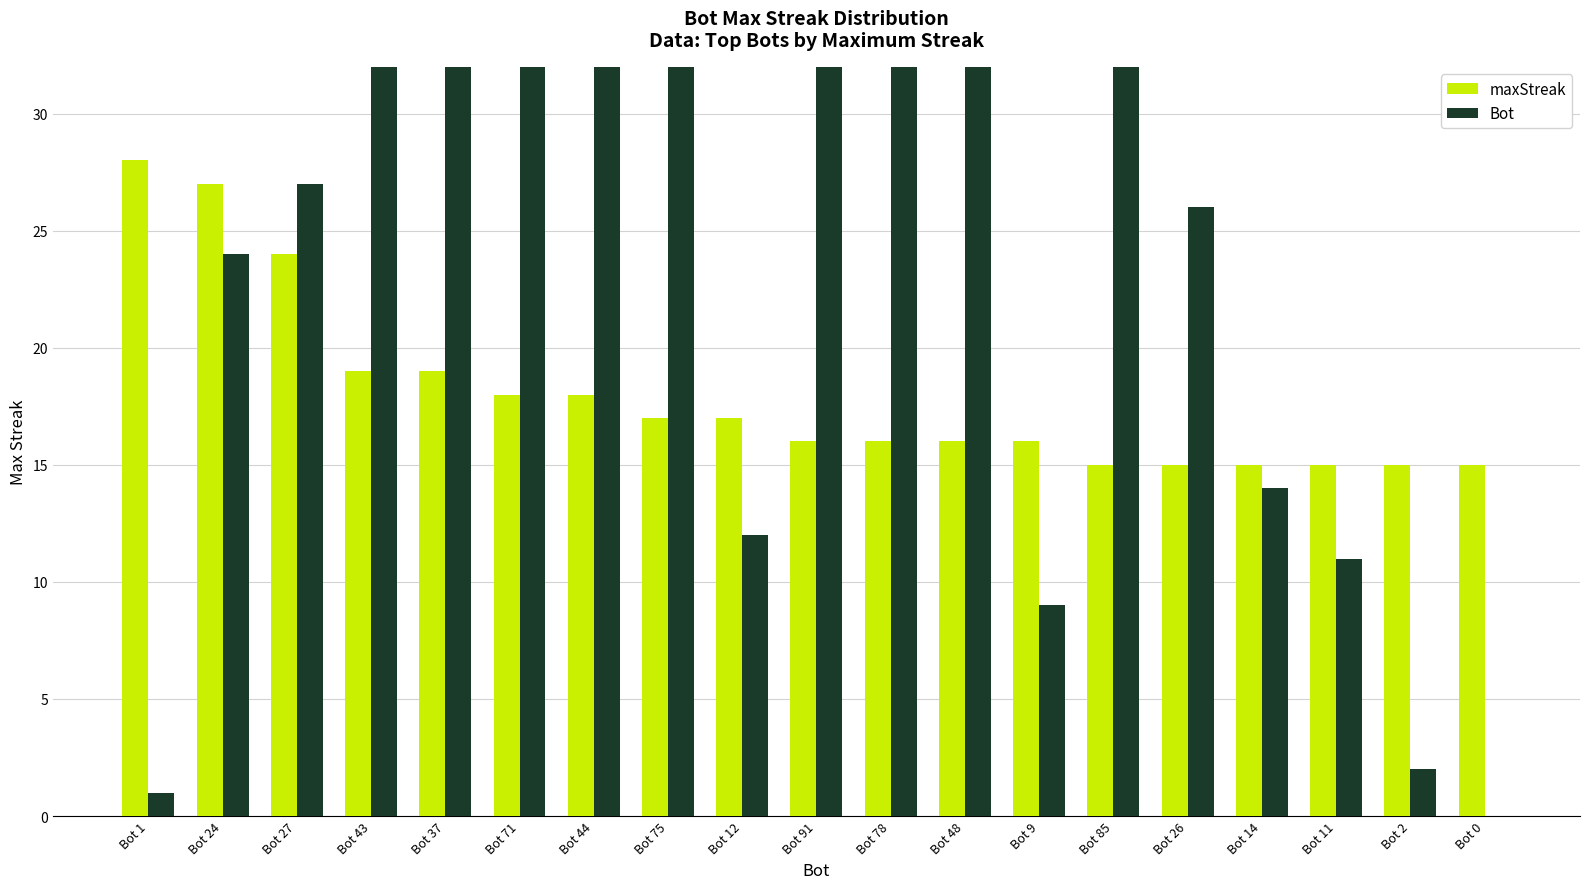

How many values in the maxStreak series are below 16?

6